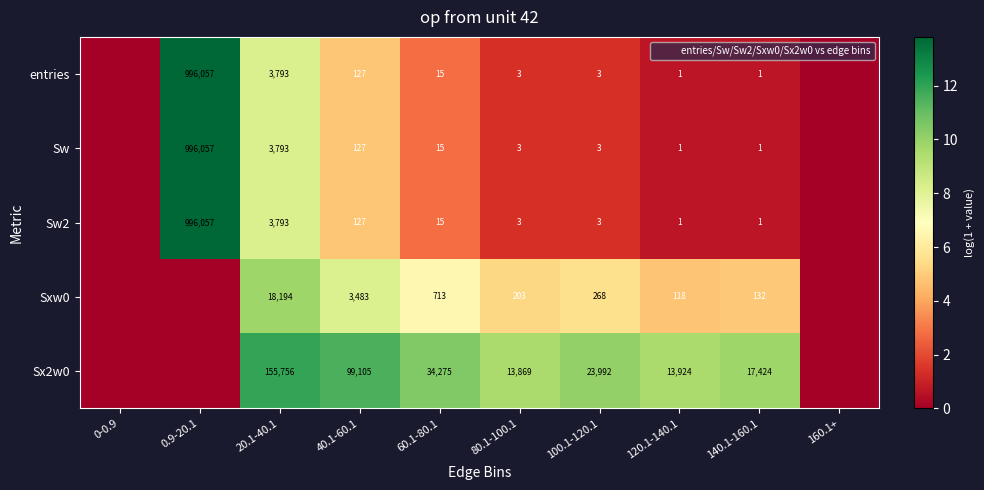

At which label does Sx2w0 reach its peak?

20.1-40.1